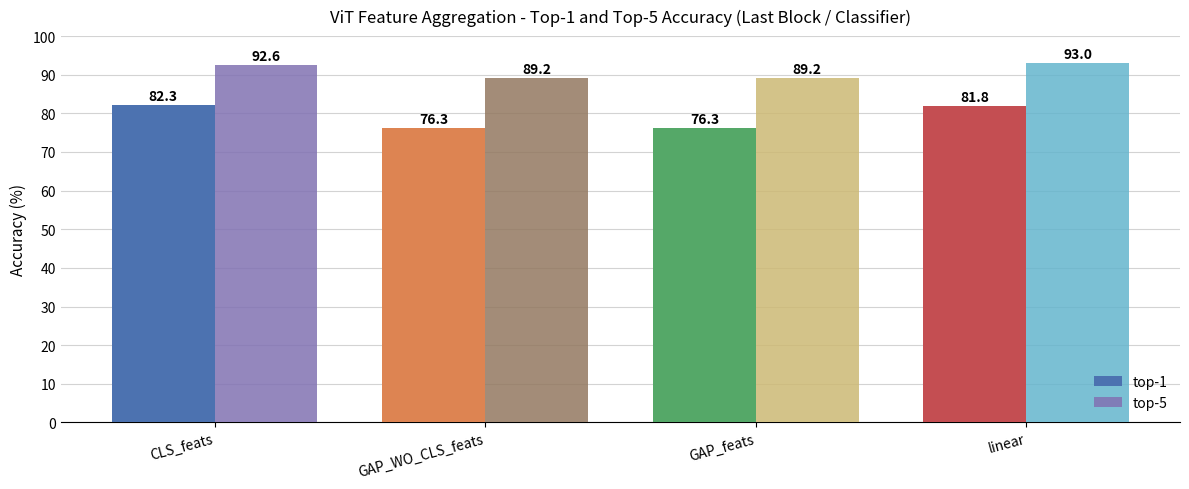

What is the minimum value for top-5?

89.2